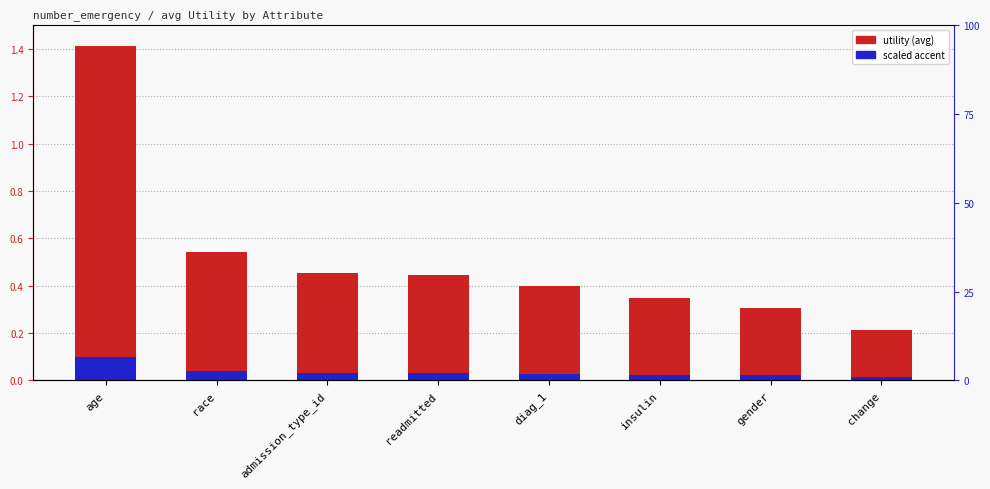

Reading right to left, transcribe all the data shown in this chart.

utility (avg): change=0.2	gender=0.3	insulin=0.3	diag_1=0.4	readmitted=0.4	admission_type_id=0.5	race=0.5	age=1.4
scaled accent: change=0.0	gender=0.0	insulin=0.0	diag_1=0.0	readmitted=0.0	admission_type_id=0.0	race=0.0	age=0.1